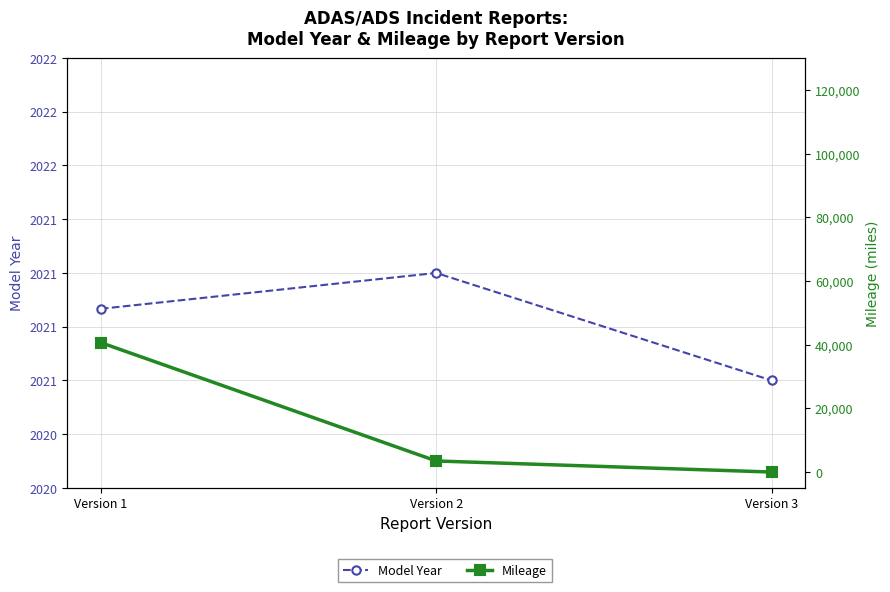

Rank the series at Version 3 from highest to lowest value.

Model Year, Mileage